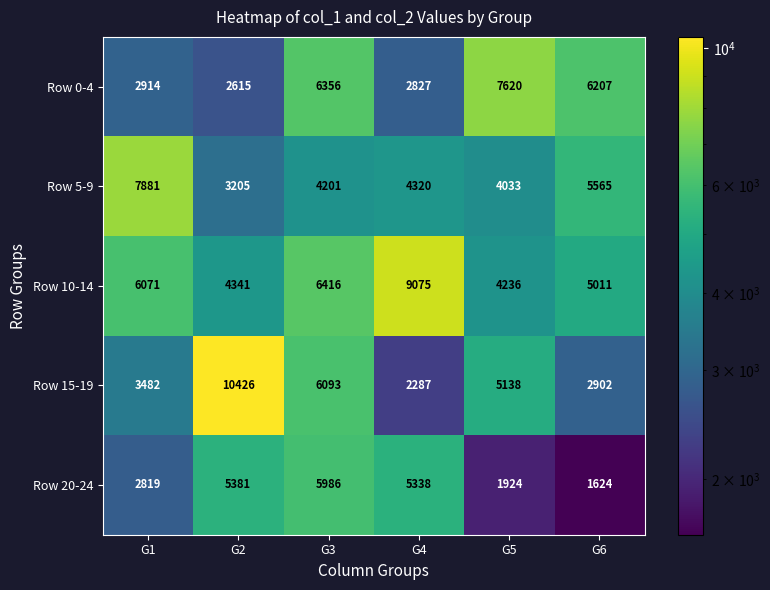

Reading left to right, list all the values displayed in this chart.

Row 0-4: G1=2914	G2=2615	G3=6356	G4=2827	G5=7620	G6=6207
Row 5-9: G1=7881	G2=3205	G3=4201	G4=4320	G5=4033	G6=5565
Row 10-14: G1=6071	G2=4341	G3=6416	G4=9075	G5=4236	G6=5011
Row 15-19: G1=3482	G2=10426	G3=6093	G4=2287	G5=5138	G6=2902
Row 20-24: G1=2819	G2=5381	G3=5986	G4=5338	G5=1924	G6=1624